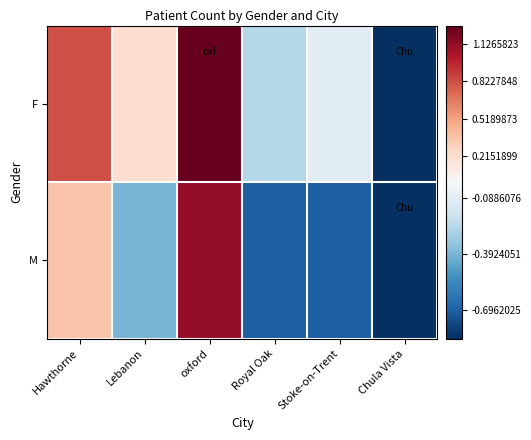

Count the number of data series in this chart.

2